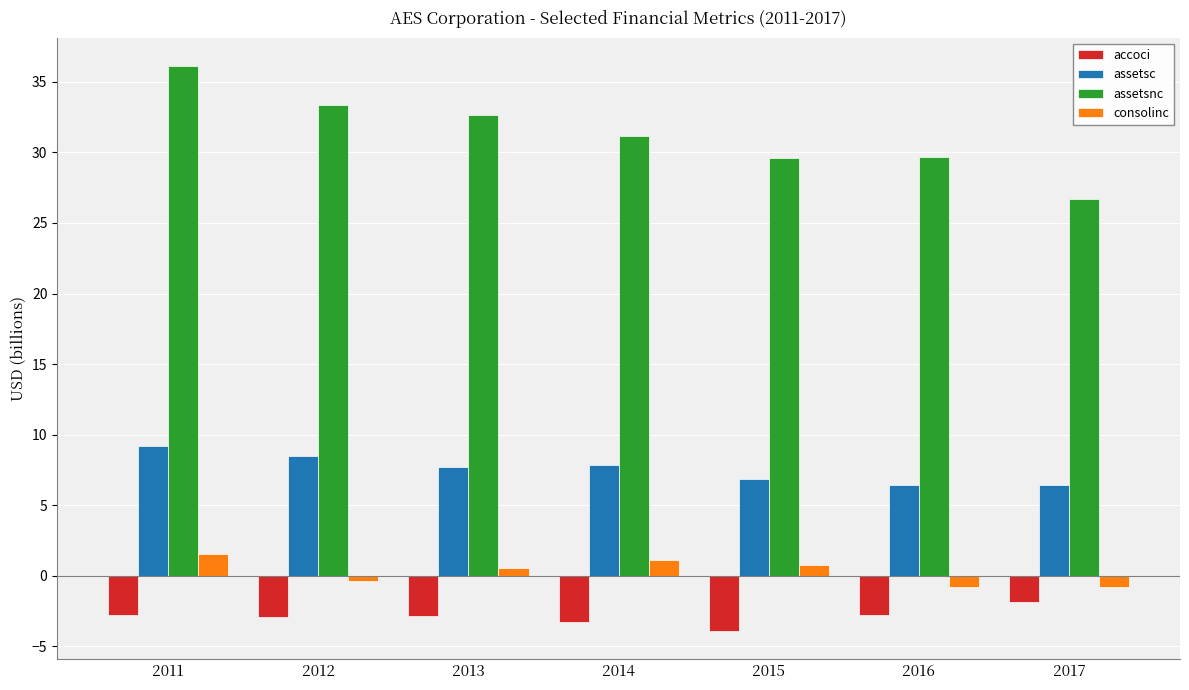

Which category has the highest value in the consolinc series?

2011